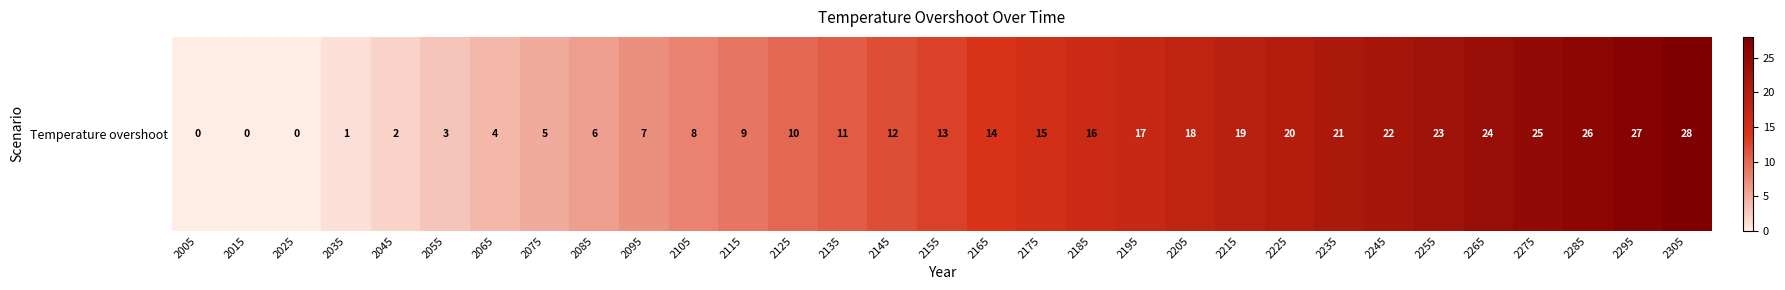

List the labels in order of value, largest first.

2305, 2295, 2285, 2275, 2265, 2255, 2245, 2235, 2225, 2215, 2205, 2195, 2185, 2175, 2165, 2155, 2145, 2135, 2125, 2115, 2105, 2095, 2085, 2075, 2065, 2055, 2045, 2035, 2005, 2015, 2025